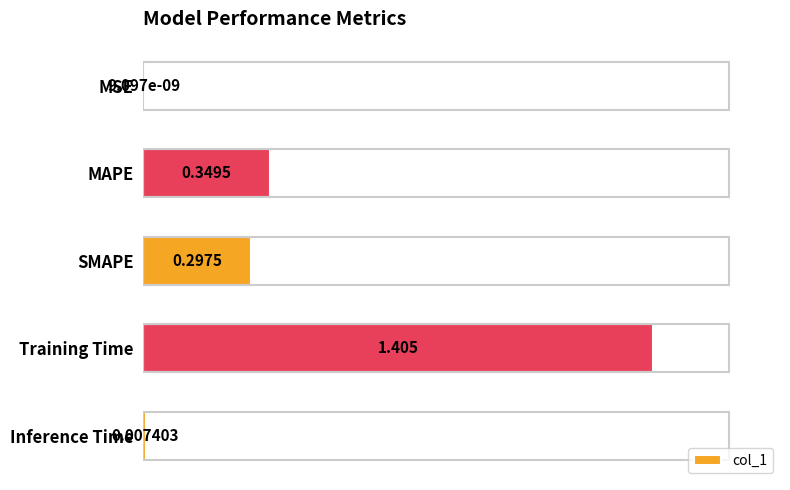

Between Inference Time and SMAPE, which is larger?

SMAPE